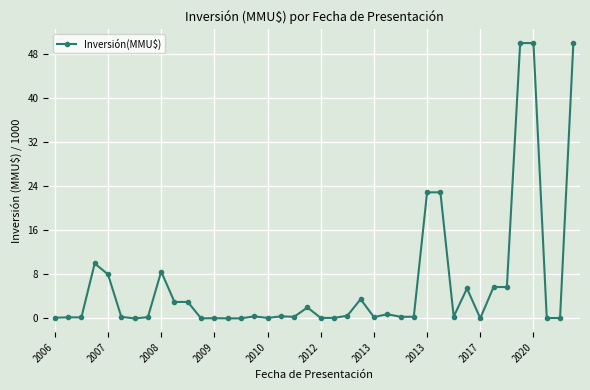

What is the difference between the maximum and minimum values?

50.0